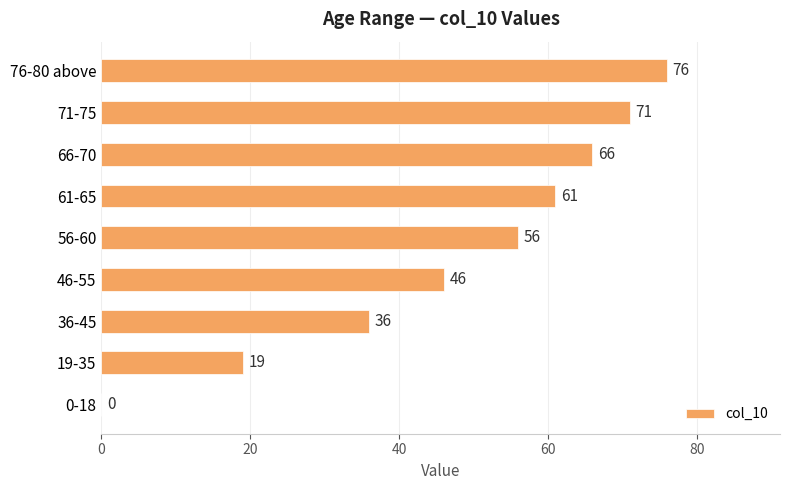

At which category does the chart reach its peak across all series?

76-80 above